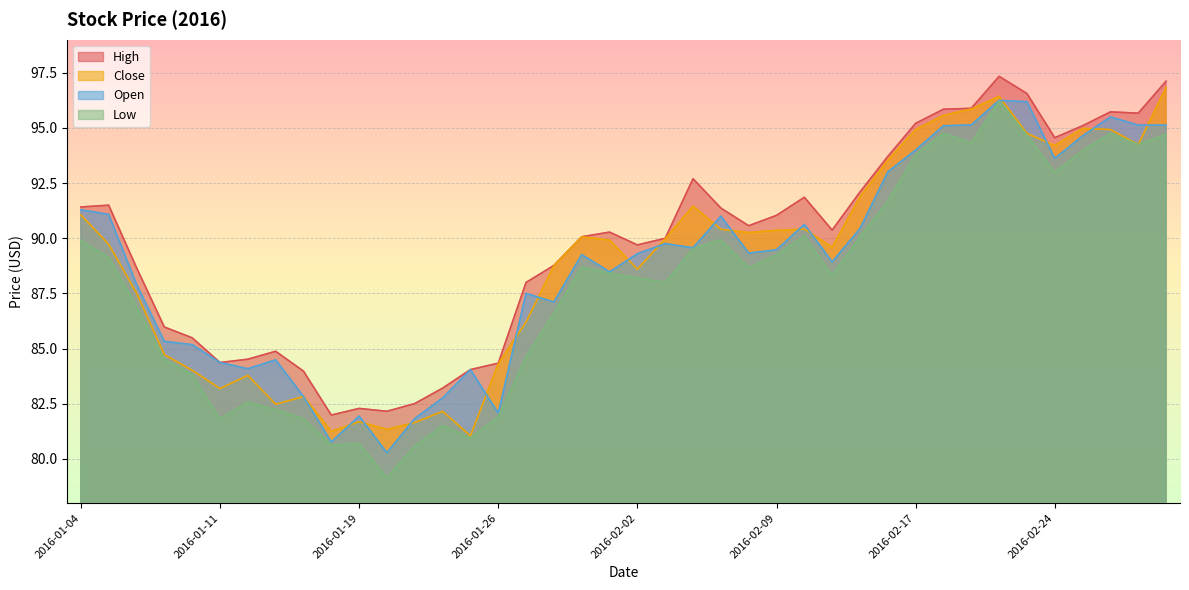

True or false: Low and Close cross at least once.

False